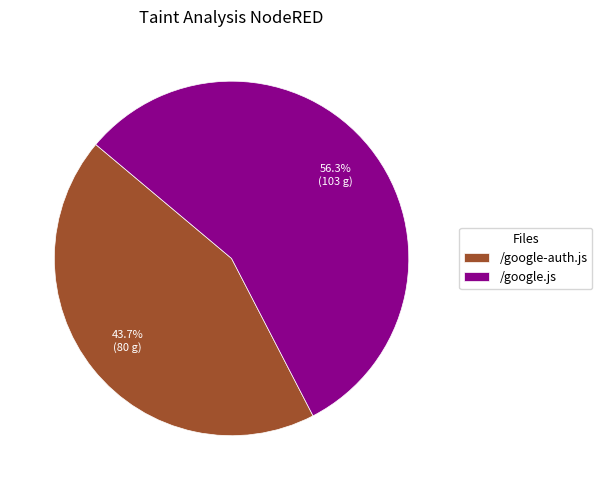

To the nearest percent, what is the average slice percentage?

50%